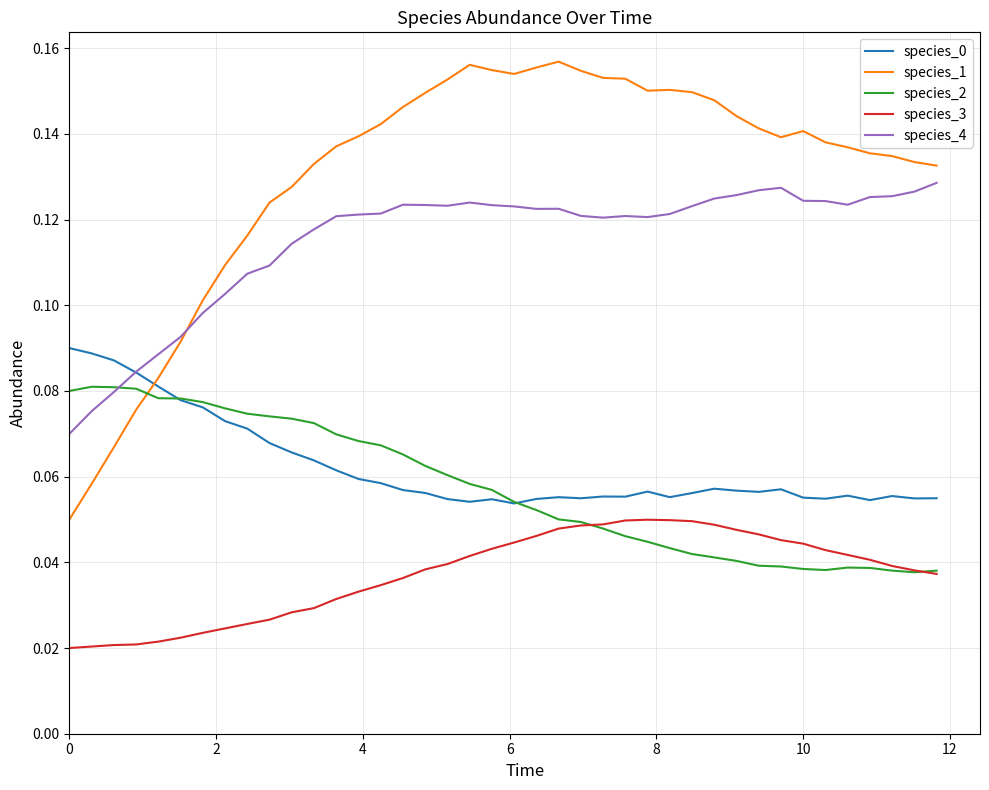

In species_4, how many points are higher than both neighbors (excluding endpoints)?

5